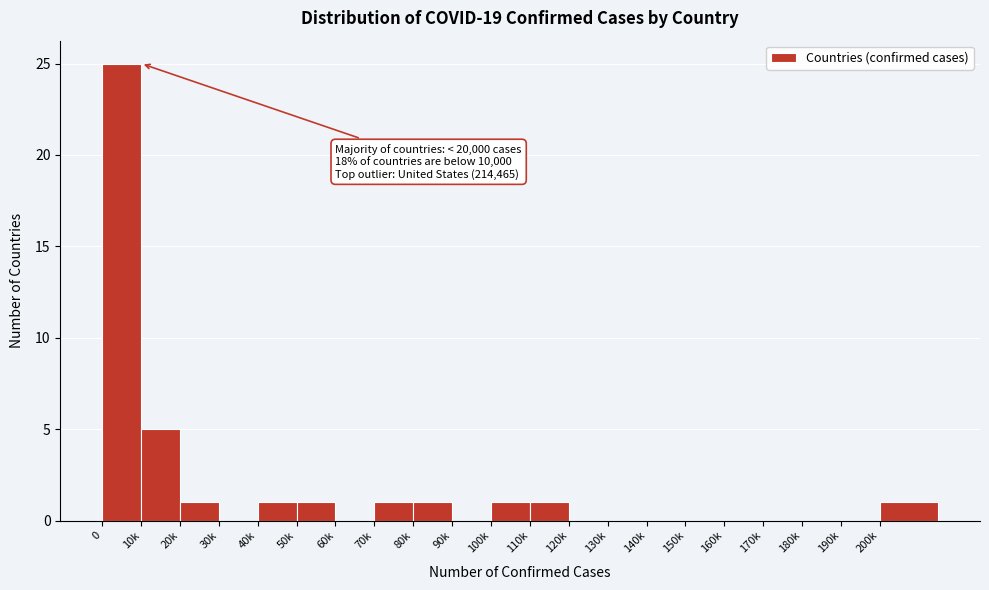

Reading right to left, what are all the values shown in this chart?

200k=1	190k=0	180k=0	170k=0	160k=0	150k=0	140k=0	130k=0	120k=0	110k=1	100k=1	90k=0	80k=1	70k=1	60k=0	50k=1	40k=1	30k=0	20k=1	10k=5	0=25